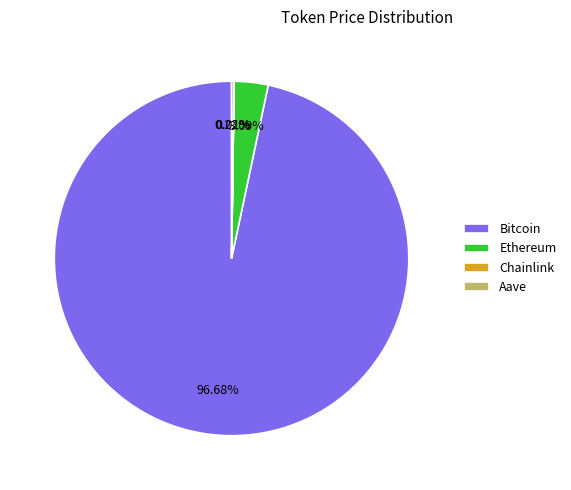

Is there a majority slice in this chart?

Yes